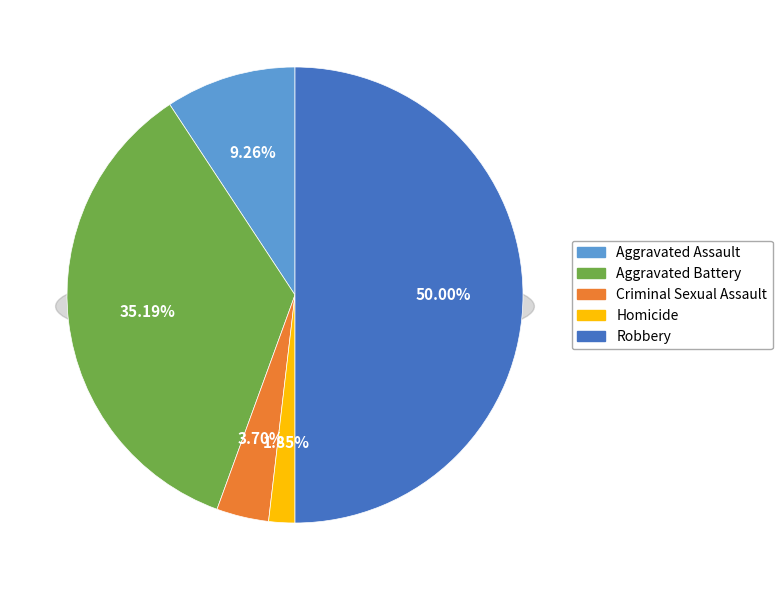

What is the smallest slice in the pie chart?

Homicide